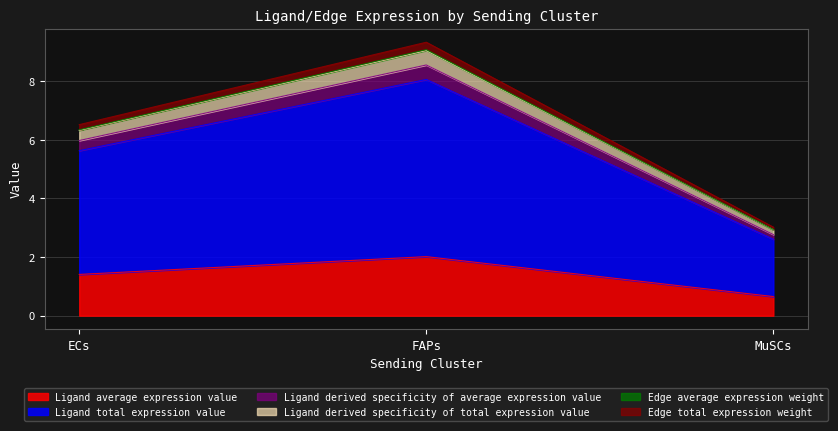

What is the label of the 1st point from the right?

MuSCs